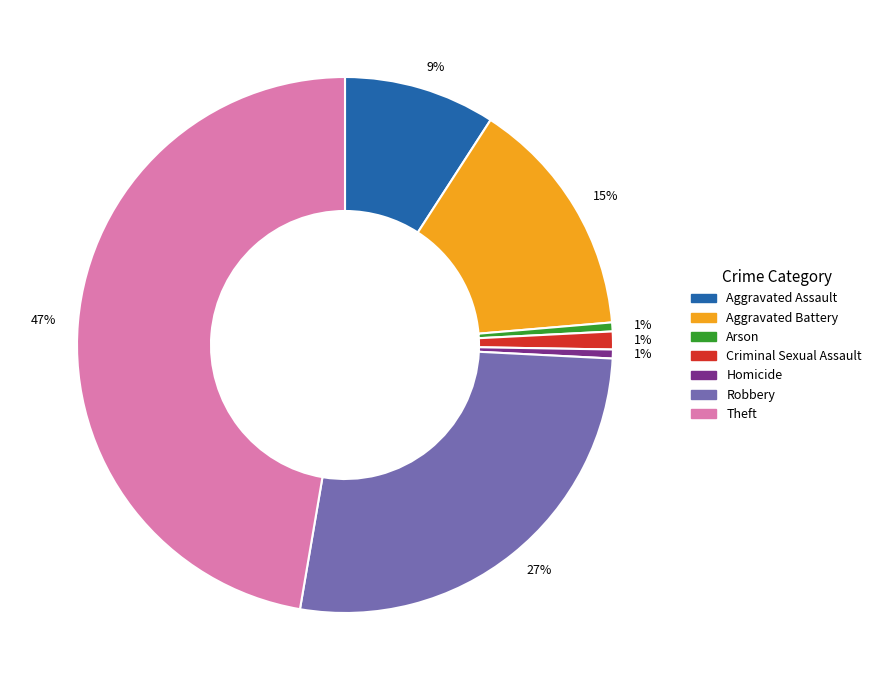

Is there a majority slice in this chart?

No